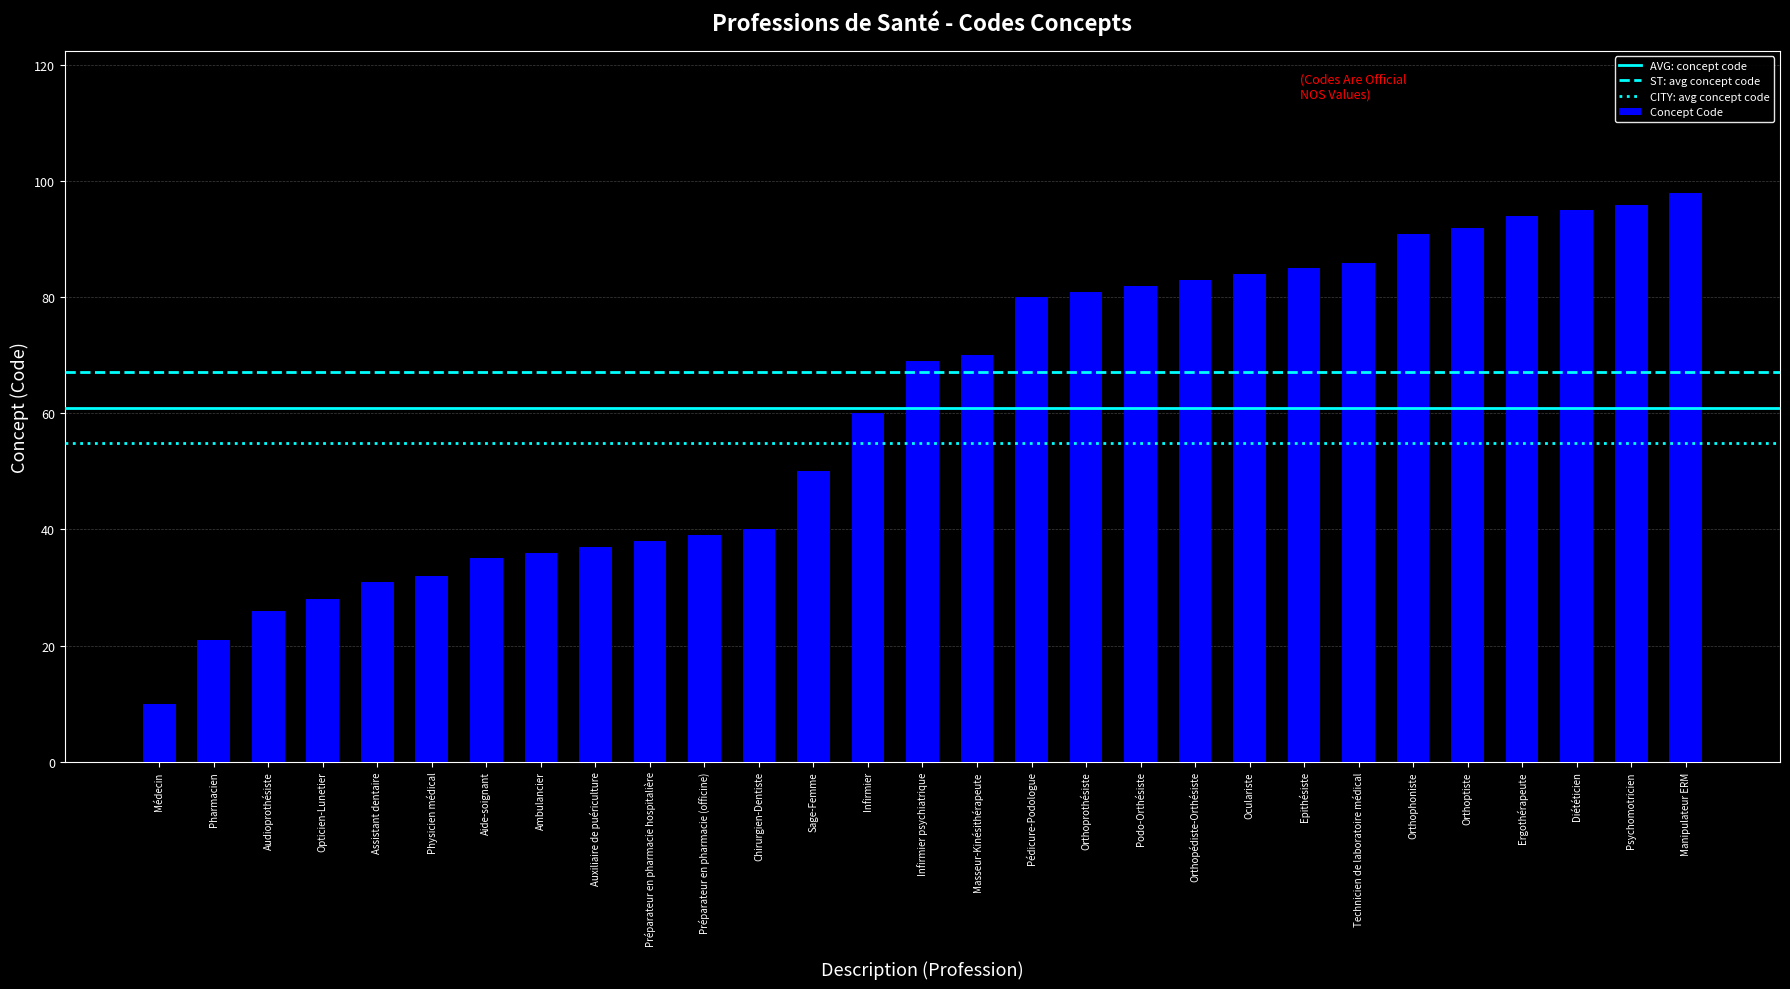

Between Préparateur en pharmacie hospitalière and Médecin, which is larger?

Préparateur en pharmacie hospitalière